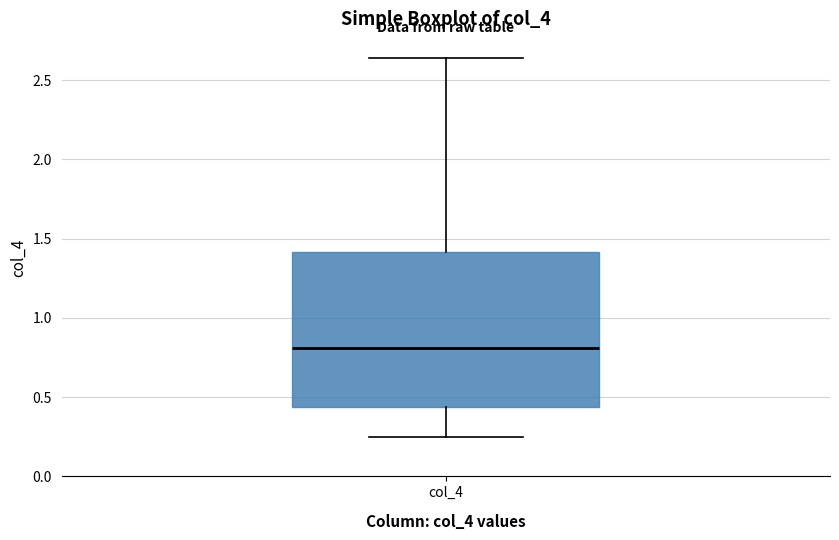

Transcribe this box plot: give where the median line is, the range the box spans, and where the two whiskers end, as read against the y-axis. The values are not printed on the chart, so give them approximately, as read against the axis.

median 0.80, box 0.45 to 1.40, whiskers 0.25 to 2.65